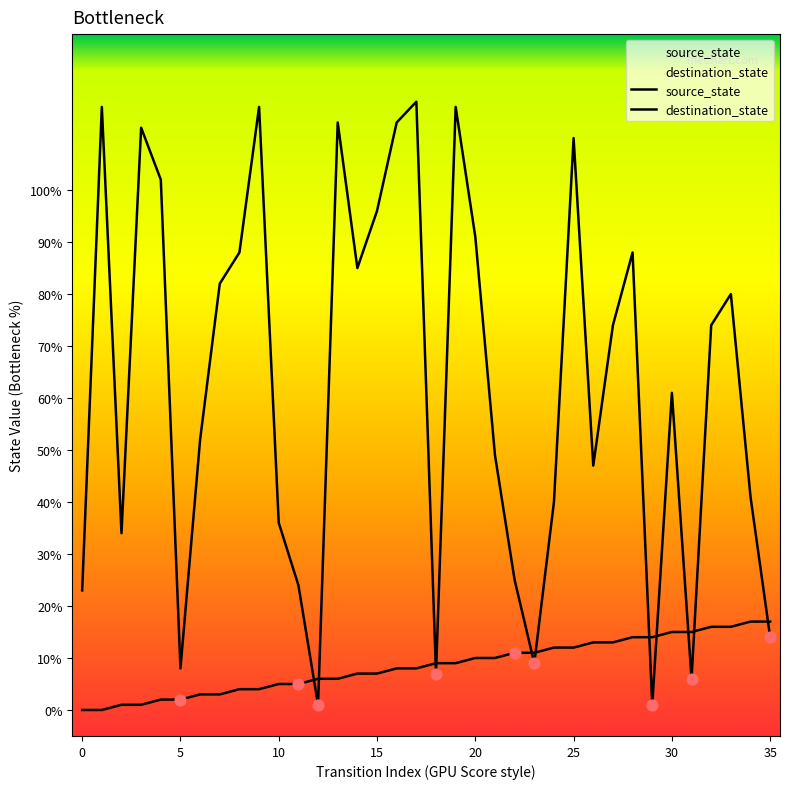

Which series reaches the minimum Y coordinate?

source_state